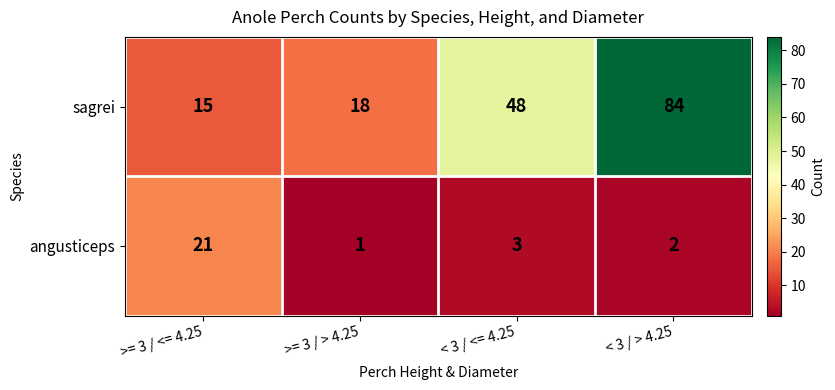

At which label is sagrei closest to 49?

< 3 / <= 4.25